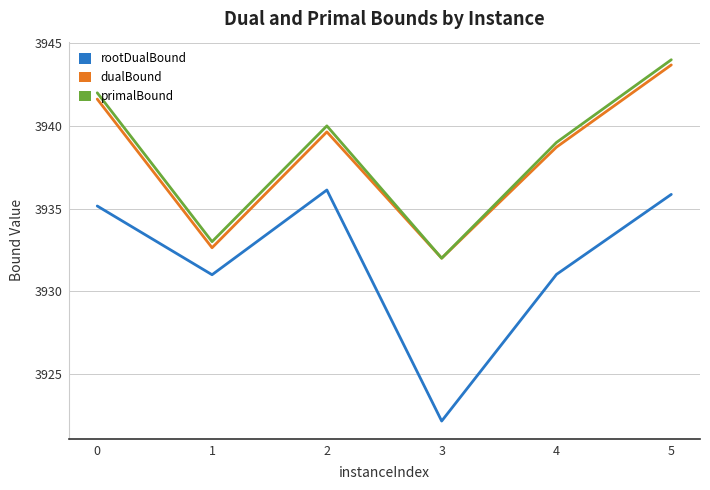

True or false: rootDualBound and dualBound cross at least once.

False